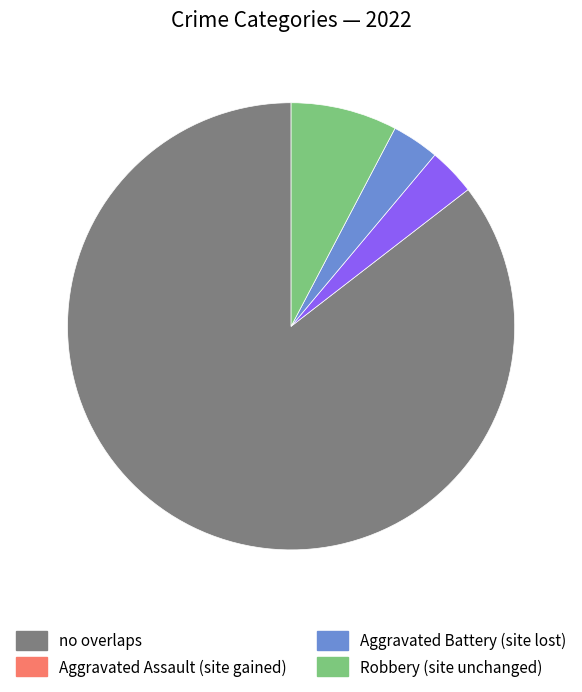

Is there any slice that represents more than half of the pie?

Yes